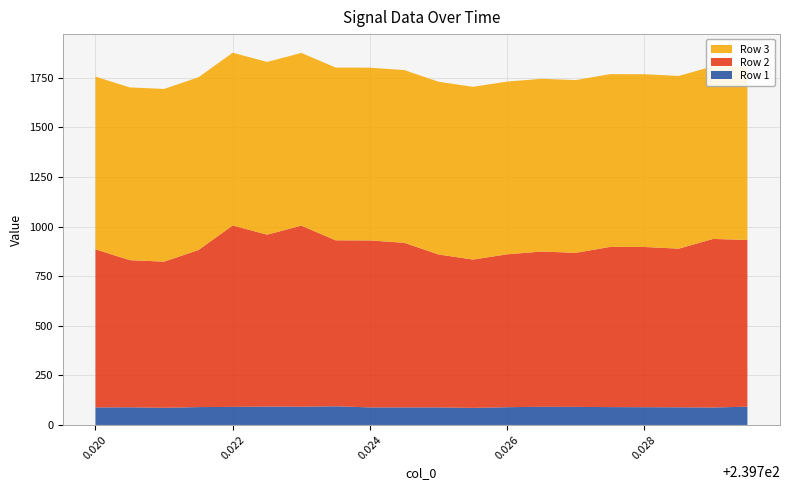

Reading left to right, list all the values displayed in this chart.

Row 1: 88.5	89.0	86.5	90.0	91.0	92.5	92.0	94.0	88.5	88.5	88.5	86.0	89.5	91.5	91.0	90.0	89.5	89.0	88.0	92.0
Row 2: 797.0	742.0	737.0	792.0	915.0	867.0	913.0	837.0	842.0	830.0	771.0	748.0	771.0	783.0	777.0	808.0	808.0	800.0	850.0	841.0
Row 3: 871.0	871.0	871.0	871.0	871.0	871.0	871.0	871.0	871.0	871.0	871.0	871.0	871.0	871.0	871.0	871.0	871.0	871.0	871.0	871.0